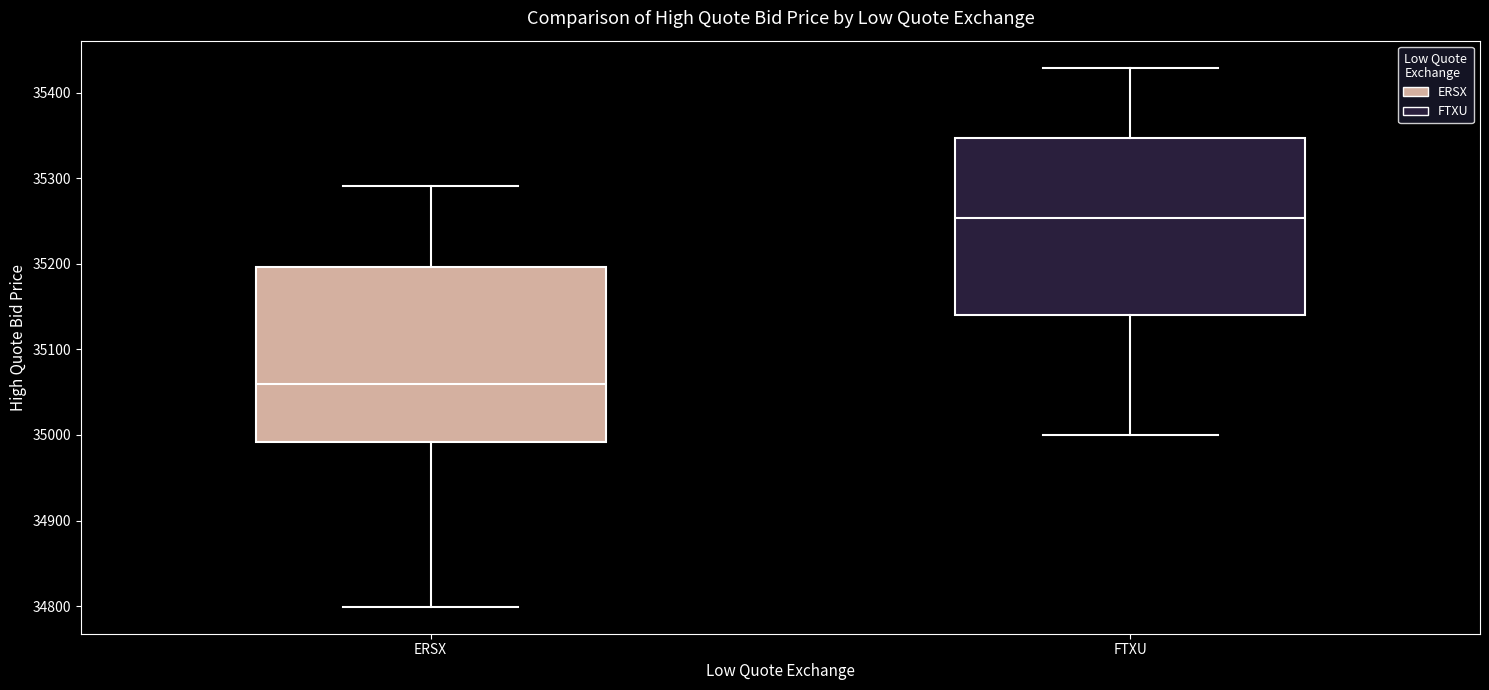

Where does the upper whisker of the box for ERSX end on the y-axis? The values are not printed on the chart, so give them approximately, as read against the axis.

35290